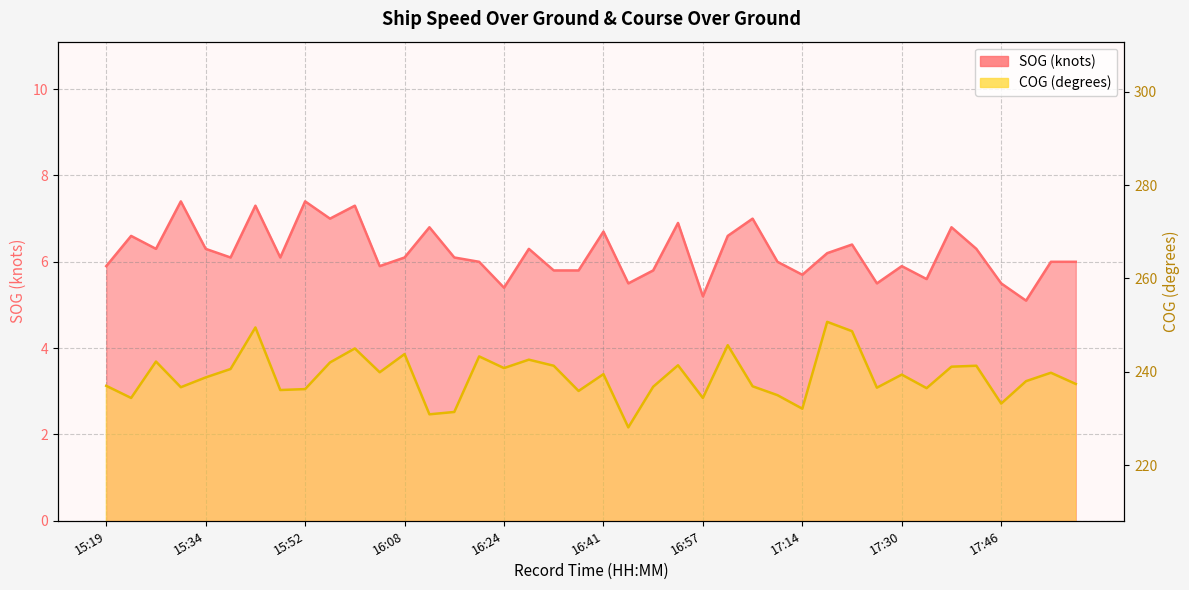

What is the difference between the second highest and second lowest values in the SOG series?

2.2